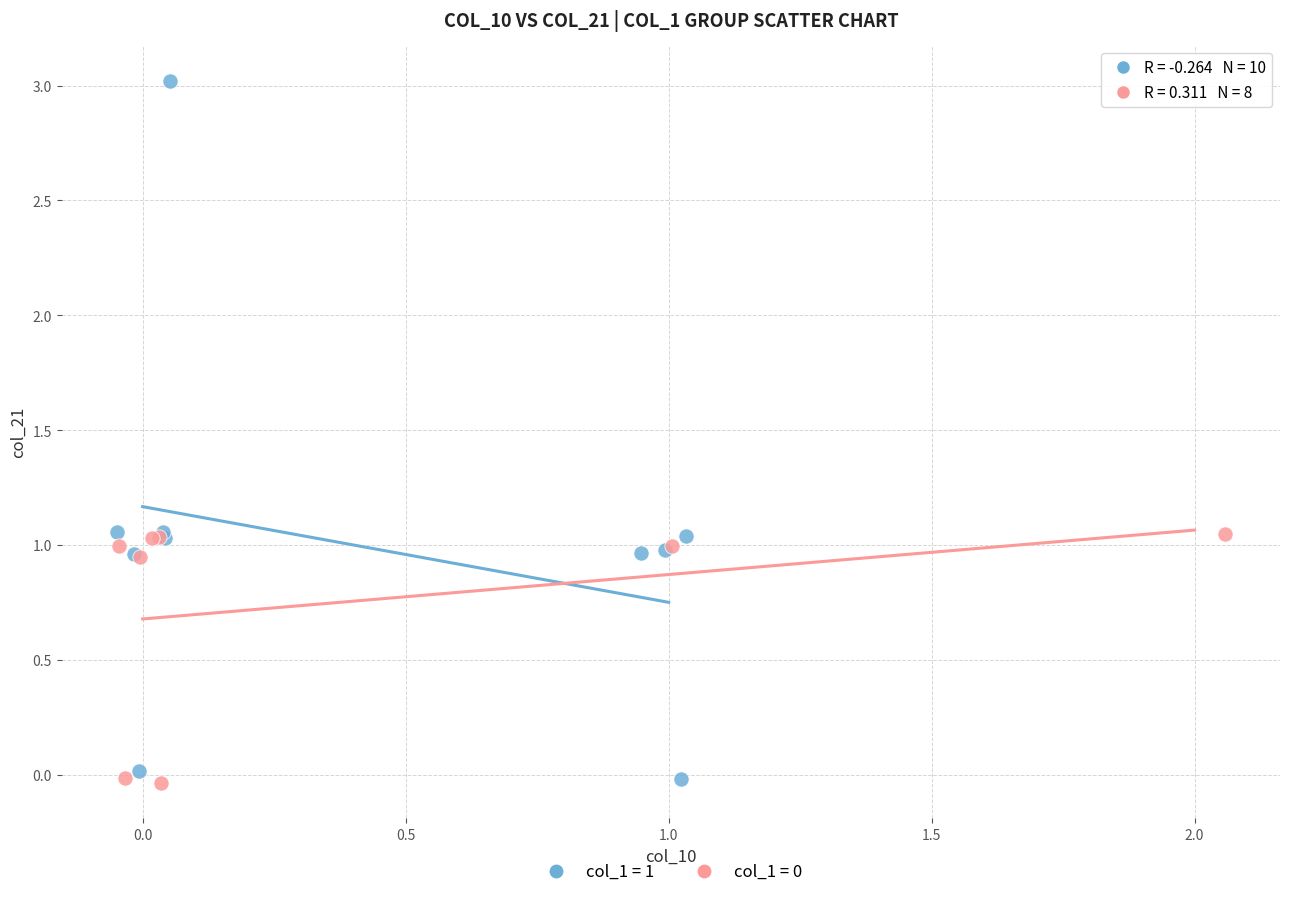

Which series contains the highest Y value?

col_1 = 1